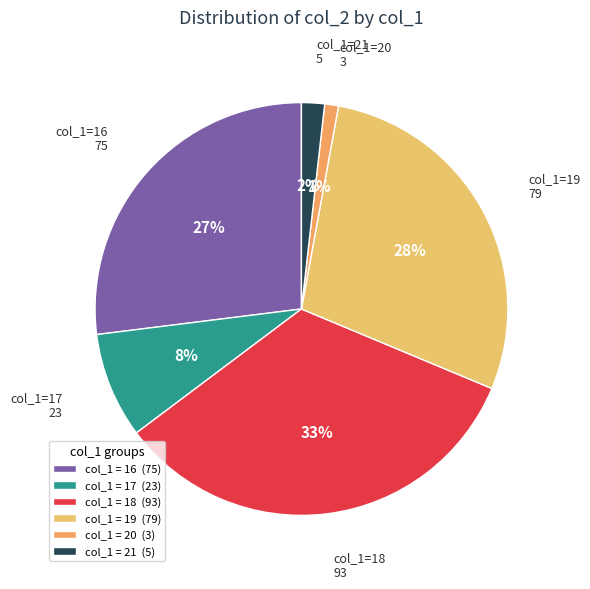

To the nearest percent, what is the difference between the largest and smallest slice percentages?

32%